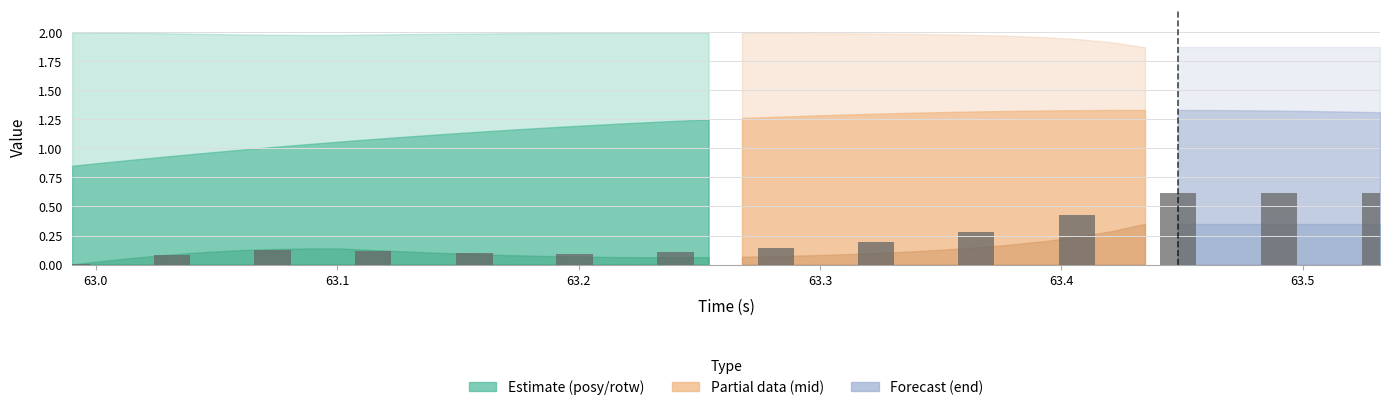

What is the sum of all values?

3.5